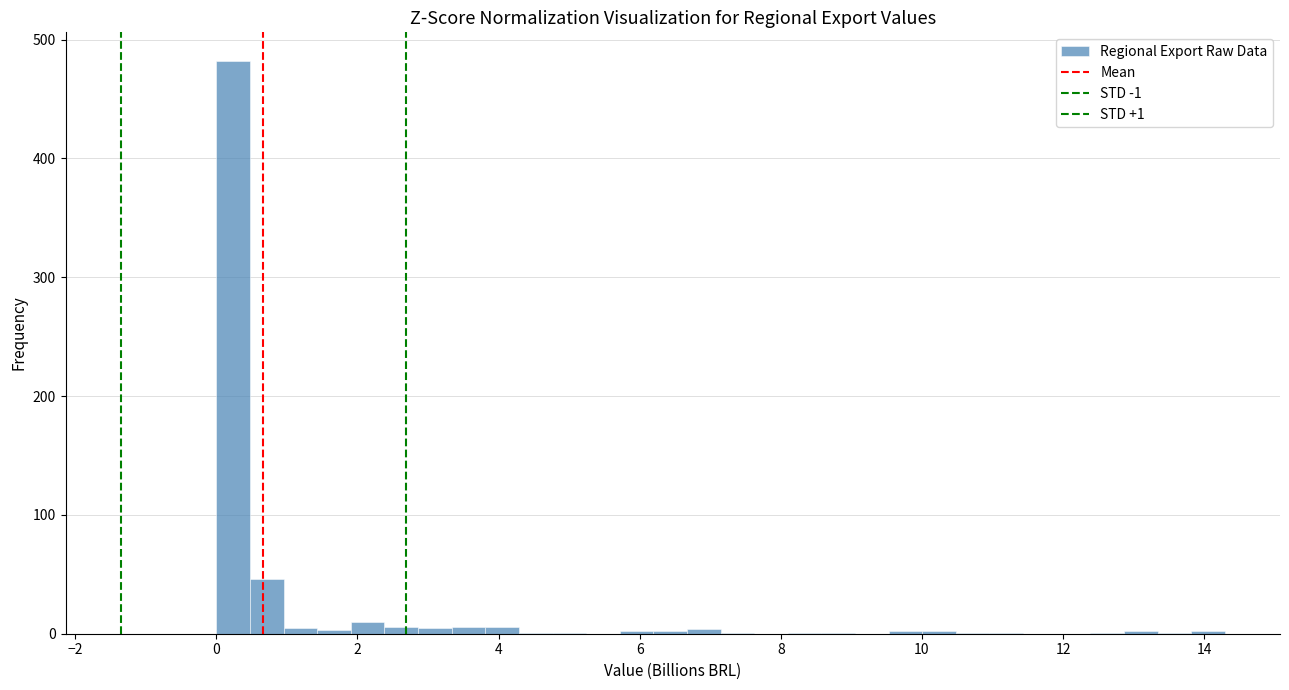

Read against the x-axis, roughly where is the centre of the tallest bar?

0.2